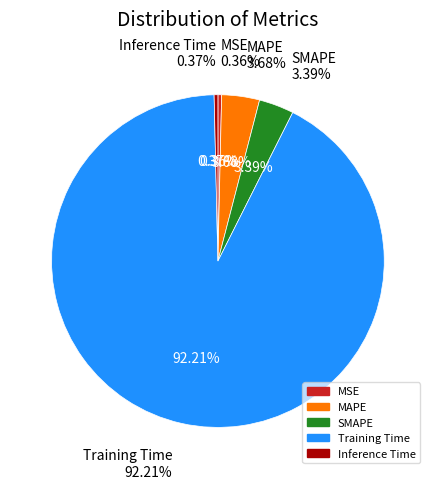

True or false: SMAPE accounts for 1% of the total.

False